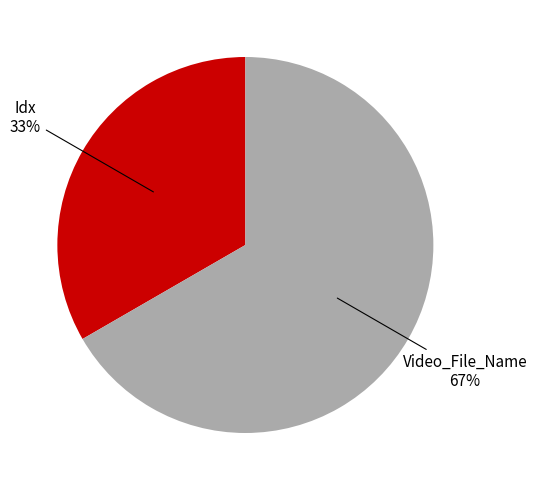

What is the ratio of the value at Idx to the value at Video_File_Name?

0.5